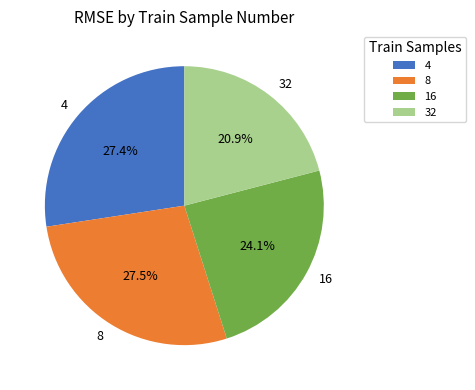

Do 32 and 4 together represent more than half of the pie?

No